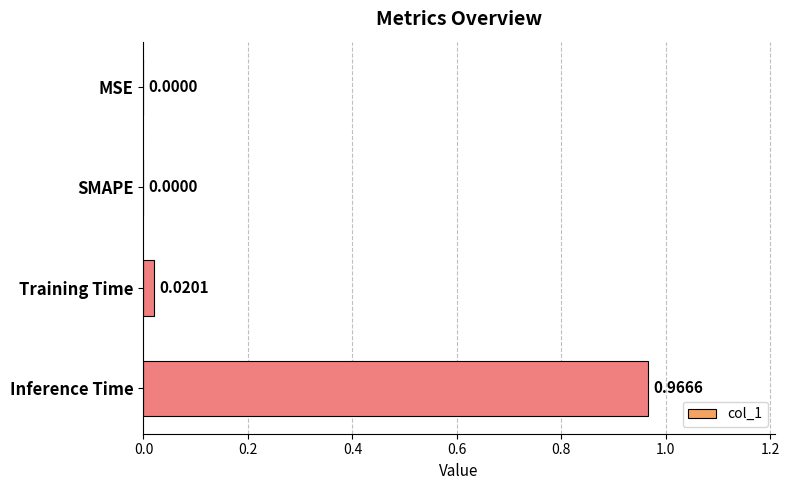

Which label corresponds to the largest value in the chart?

Inference Time